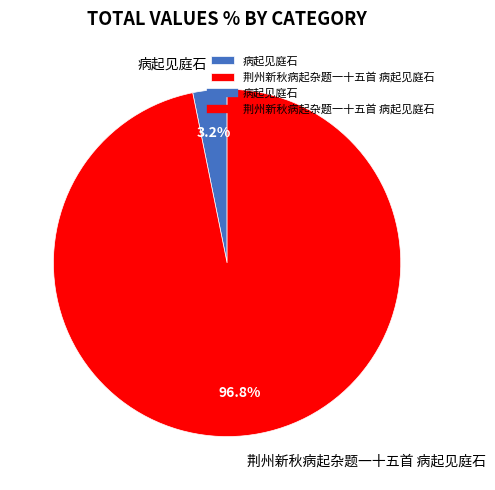

Does 病起见庭石 account for over 50% of the chart?

No